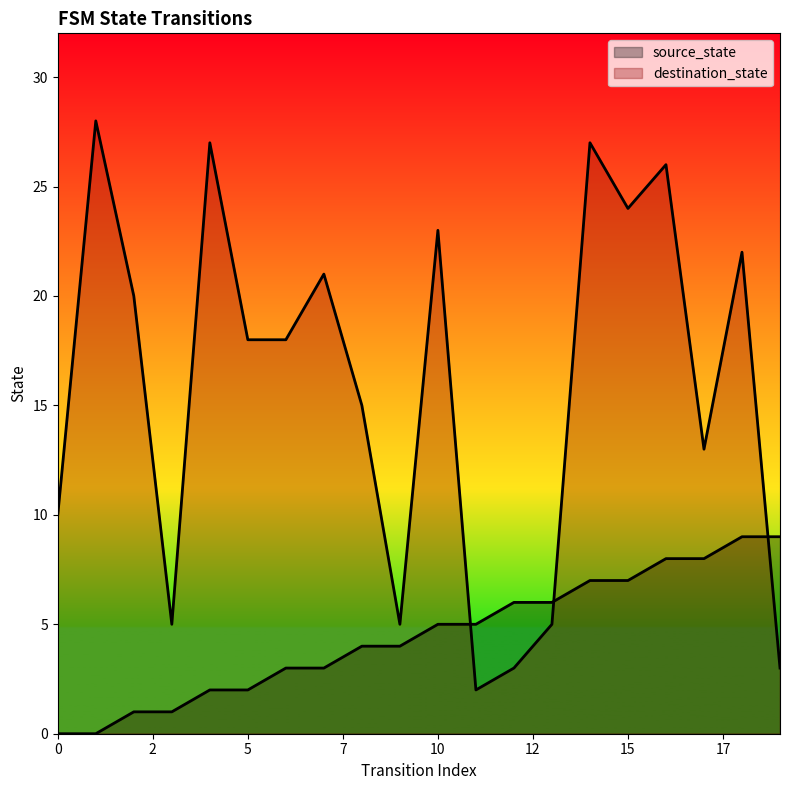

At which category does destination_state reach its first local peak?

1